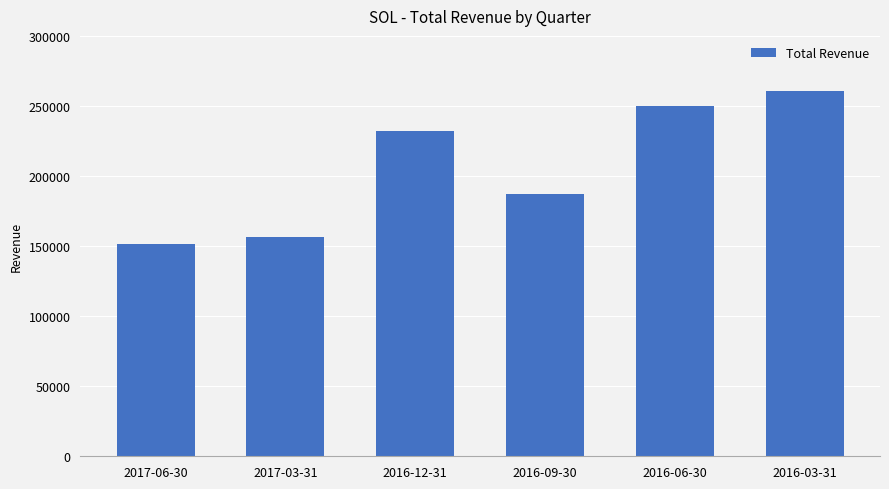

The chart shows a value of 70032 at 2016-12-31. True or false?

False